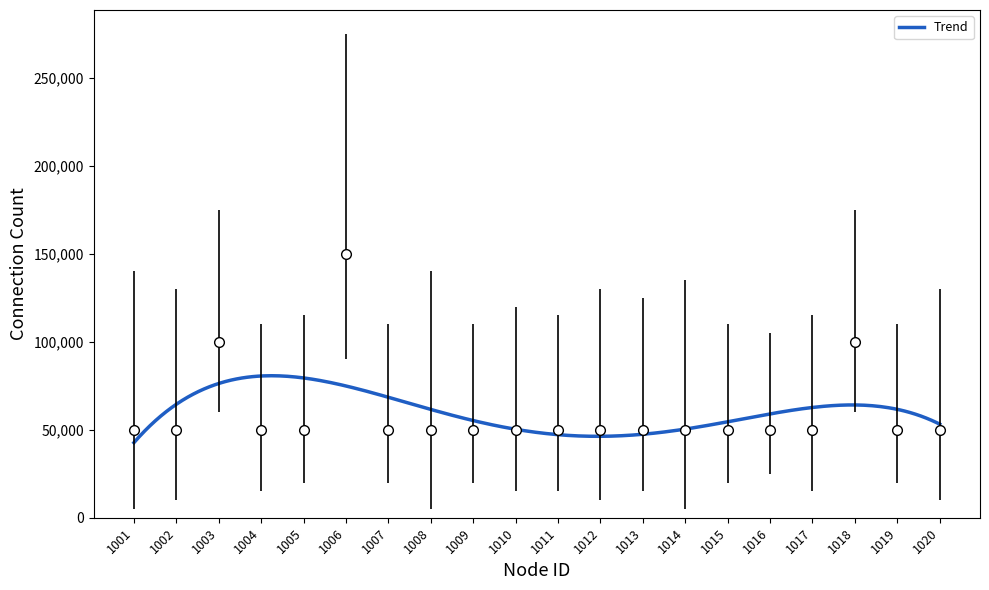

True or false: the data shows 50000 at 1002.

True